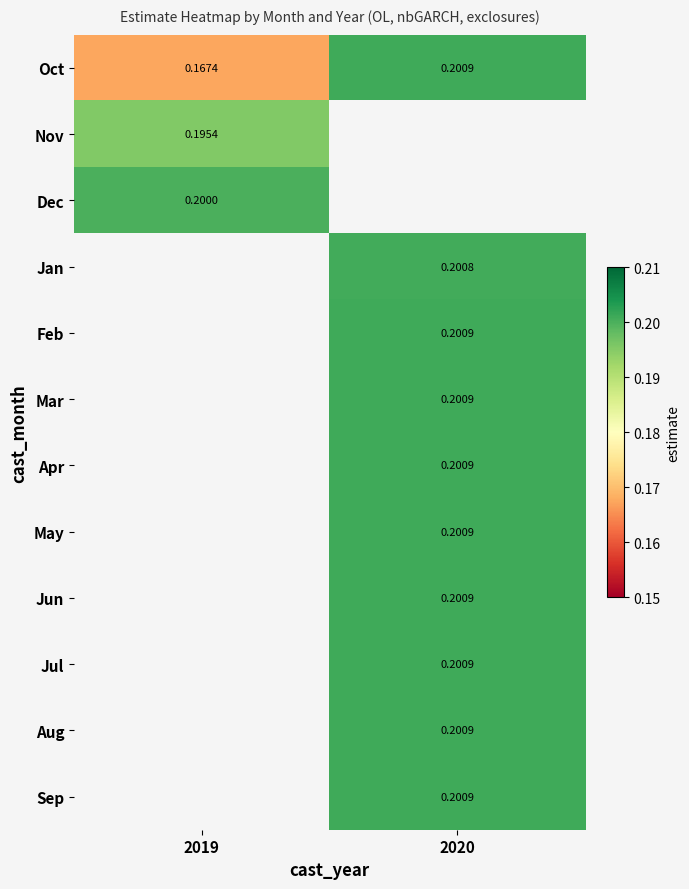

Is the value of Jan at 2020 greater than the value of Mar at 2020?

No